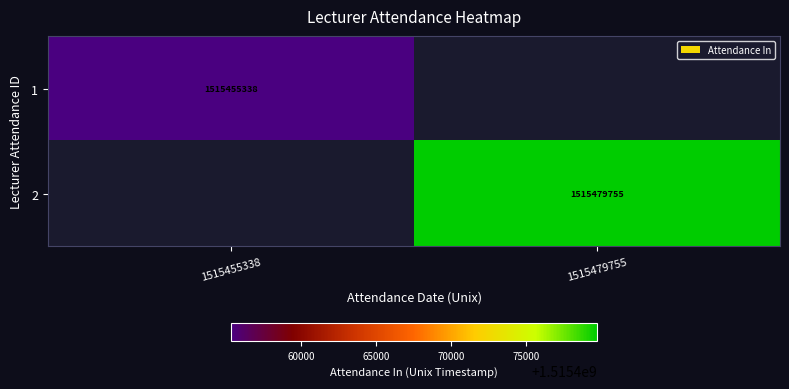

At how many categories does at least one series exceed 1515455950?

1